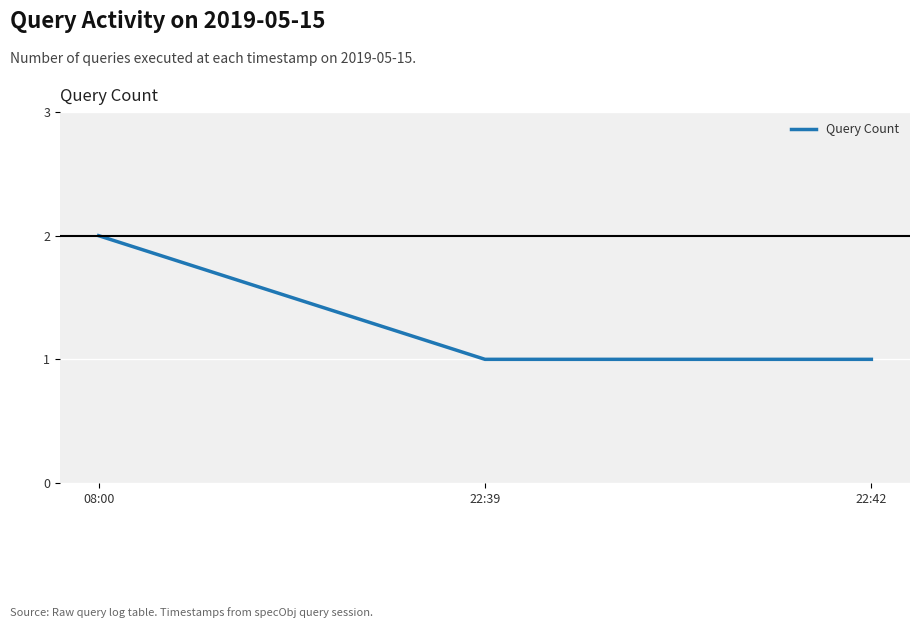

Count the number of categories in the chart.

3